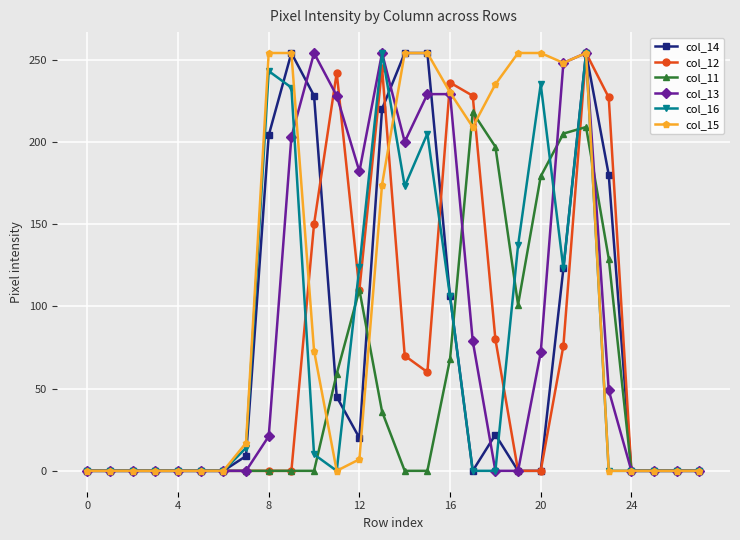

True or false: col_13 has more than 2 interior local peaks.

True